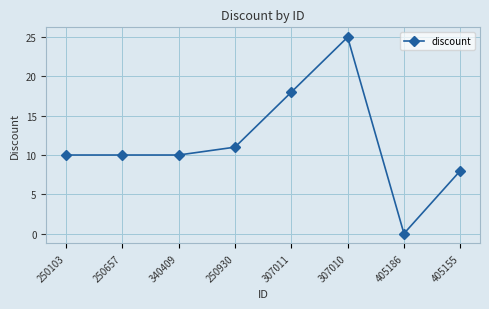

What is the ratio of the value at 340409 to the value at 307011?

0.6